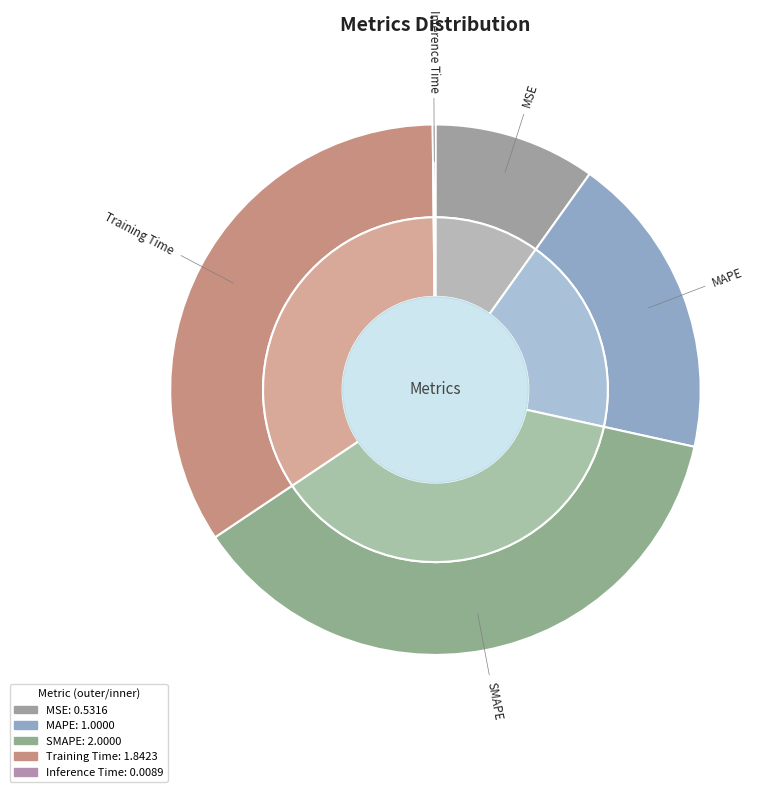

The MAPE slice represents 19% of the pie. True or false?

True